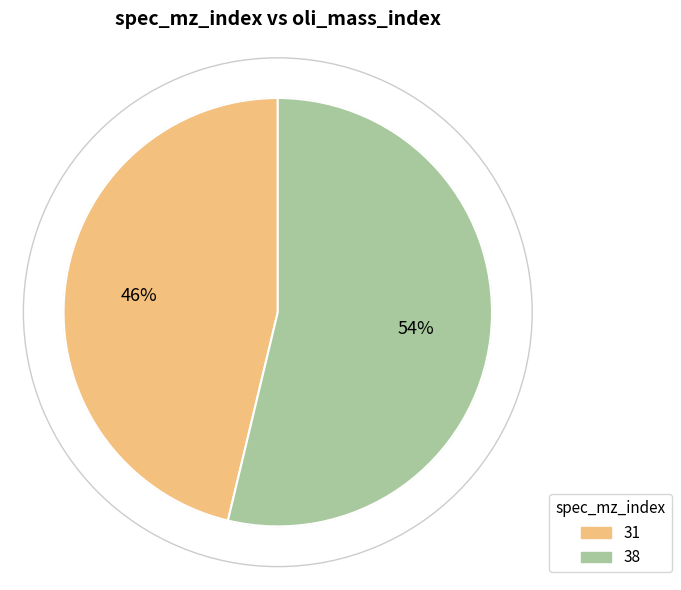

Is there a majority slice in this chart?

Yes